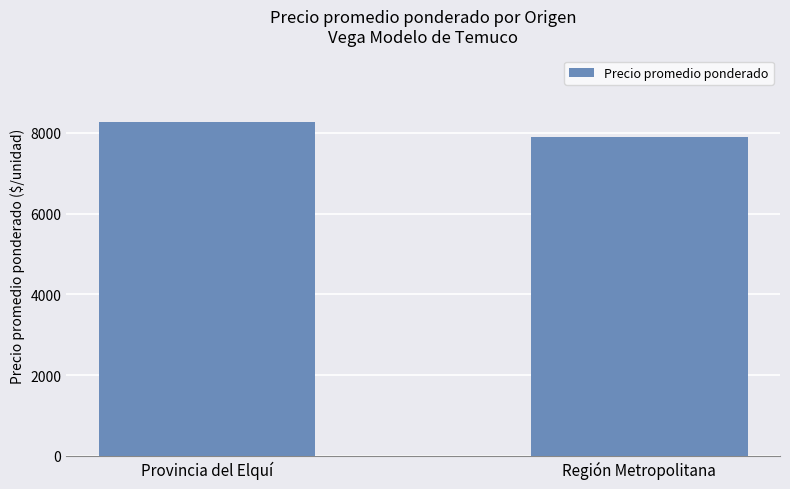

What is the approximate value at Provincia del Elquí?

8266